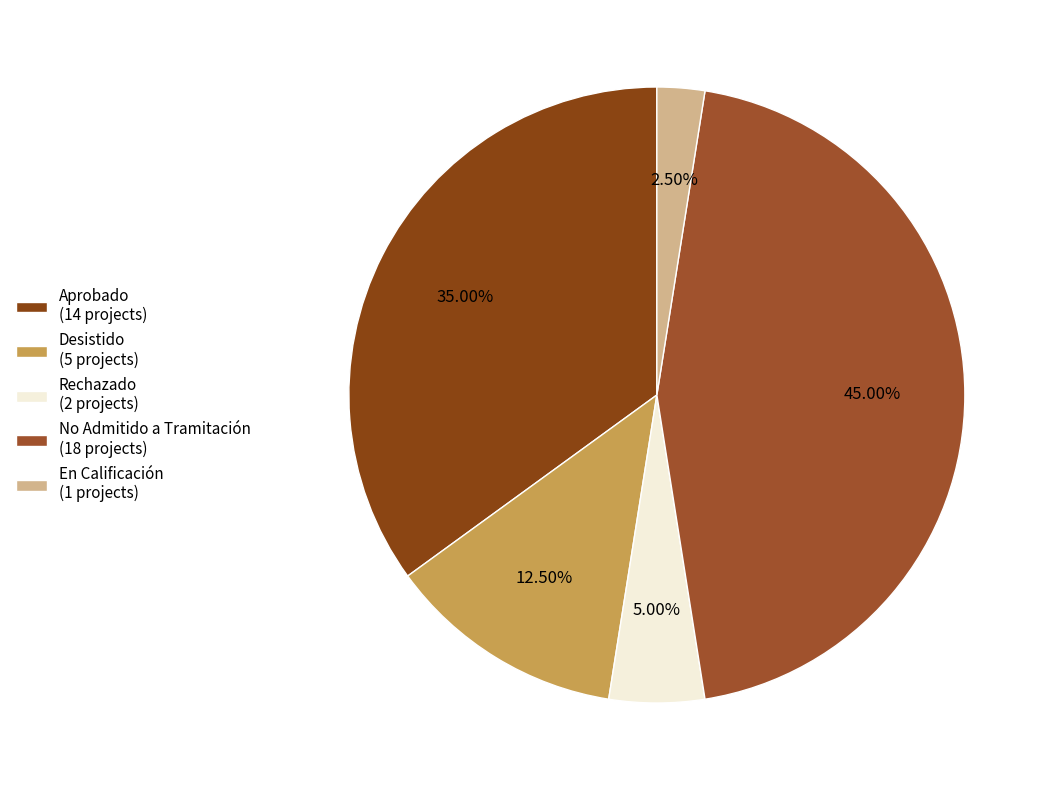

To the nearest percent, what is the combined percentage of Aprobado and No Admitido a Tramitación?

80%